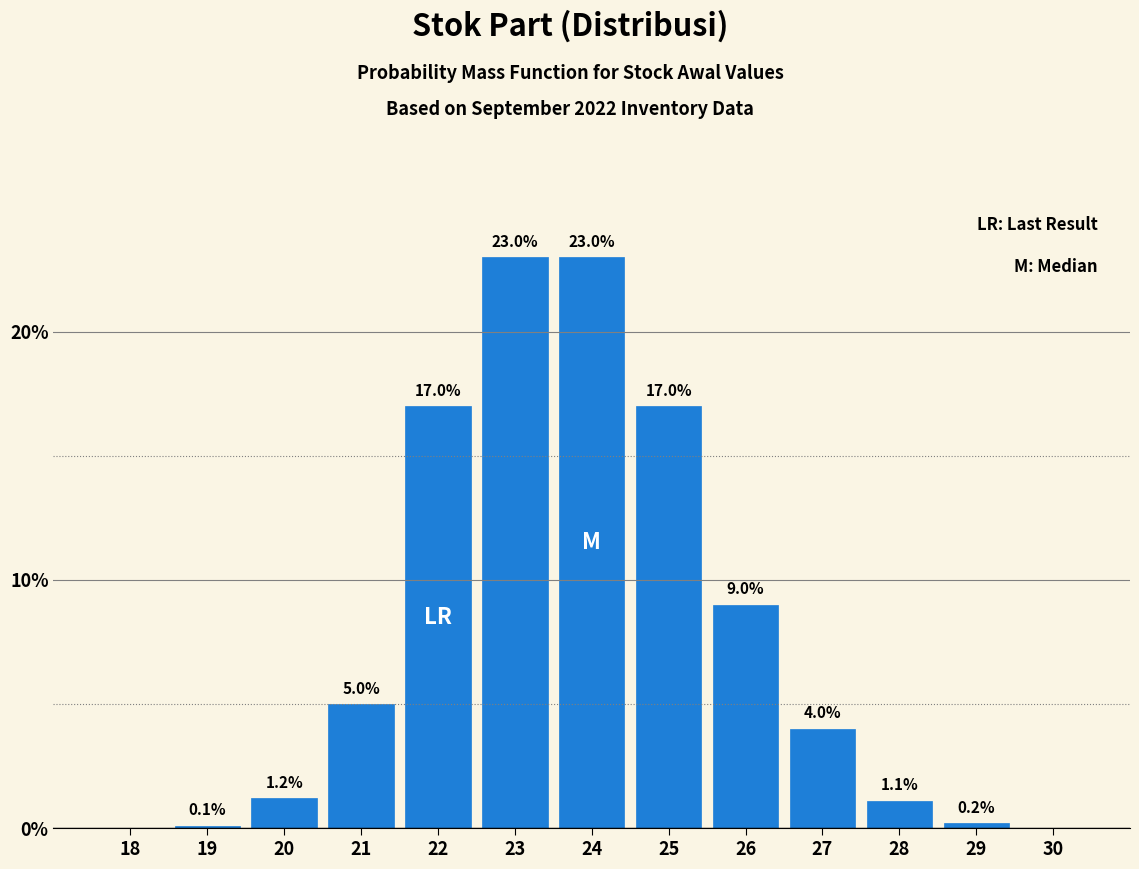

Reading left to right, transcribe all the data shown in this chart.

18=0.0	19=0.1	20=1.2	21=5.0	22=17.0	23=23.0	24=23.0	25=17.0	26=9.0	27=4.0	28=1.1	29=0.2	30=0.0